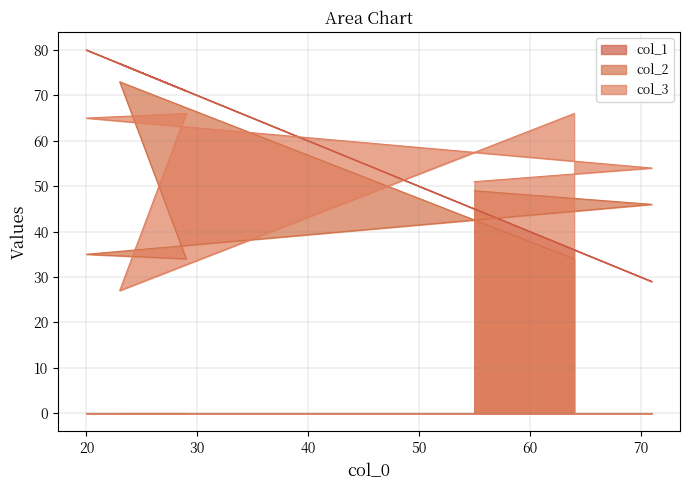

Which category has the lowest value across all series?

23